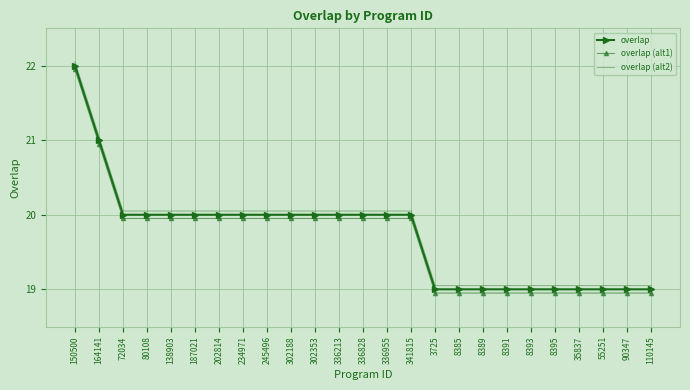

Rank the series by their average value, from lowest to highest.

overlap (alt1), overlap, overlap (alt2)